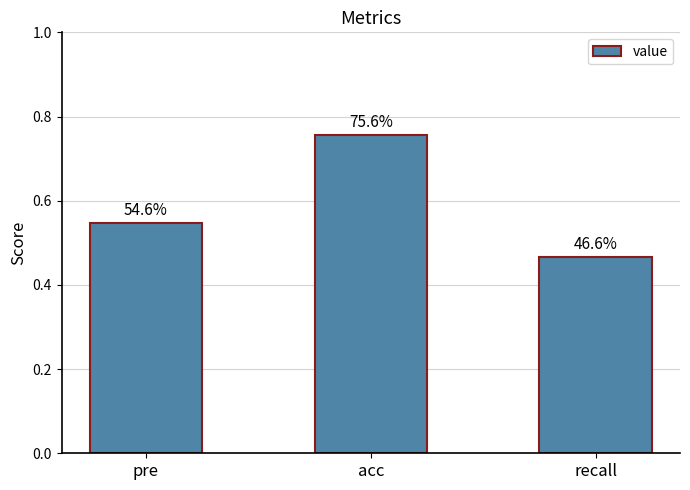

What is the difference between the values at acc and pre?

0.2